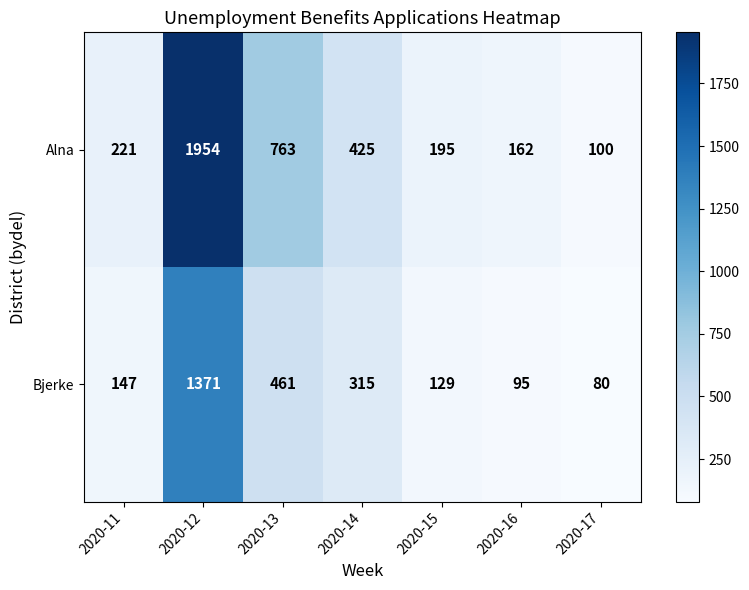

At which category does the chart reach its minimum across all series?

2020-17